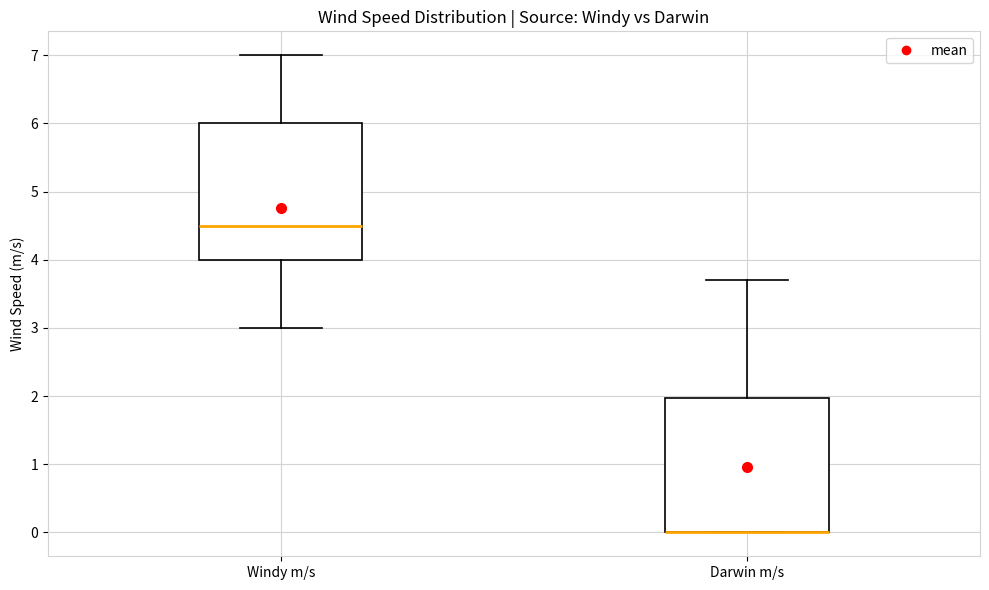

Reading left to right, read every box against the y-axis: the position of its median line, the range the box covers, and the ends of its whiskers. The values are not printed on the chart, so give them approximately, as read against the axis.

Windy m/s: median 4.5, box 4.0 to 6.0, whiskers 3.0 to 7.0
Darwin m/s: median 0.0 (drawn on the box's lower edge), box 0.0 to 2.0, whiskers 0.0 to 3.7